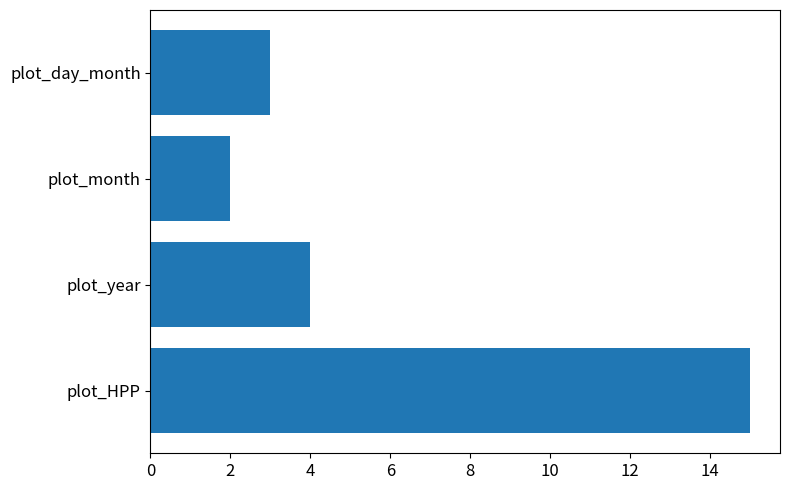

What is the approximate value at plot_year?

4